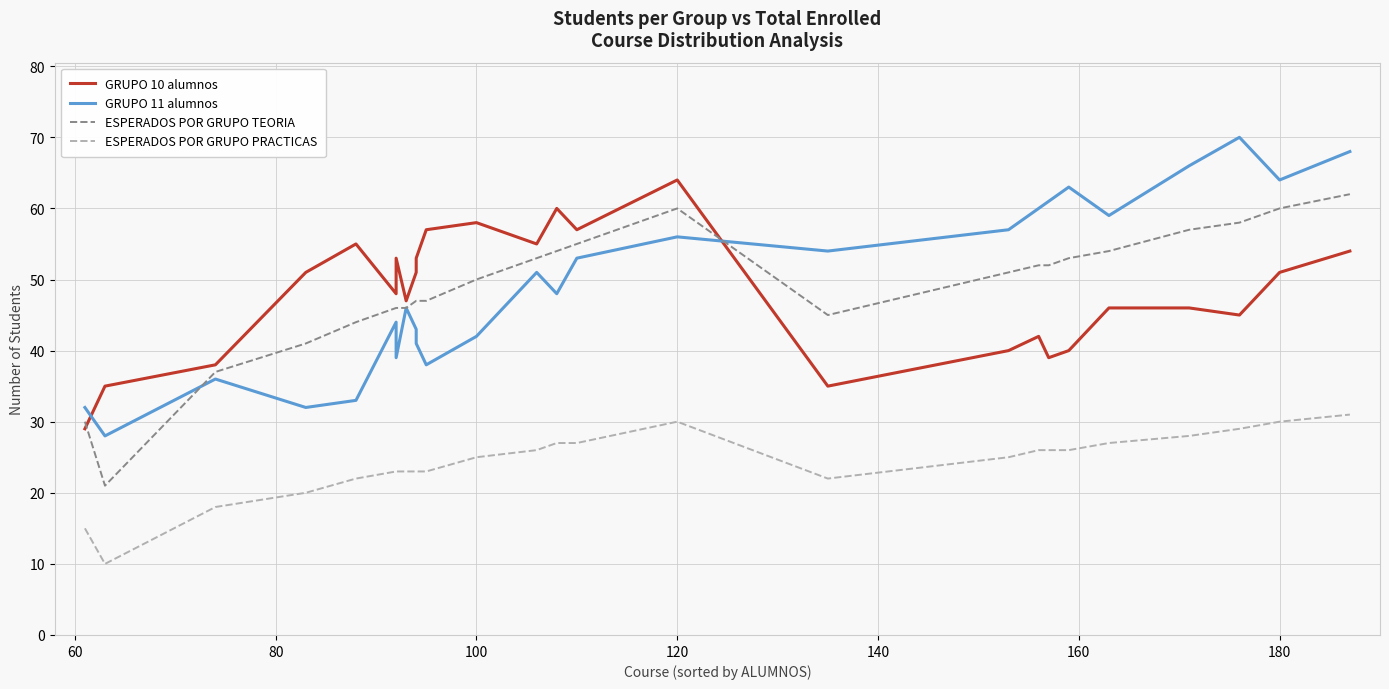

True or false: ESPERADOS POR GRUPO TEORIA and GRUPO 11 alumnos cross at least once.

True